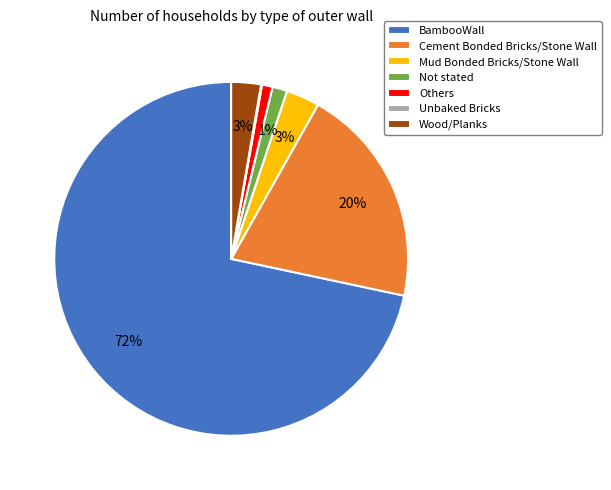

Which slice is the largest?

BambooWall